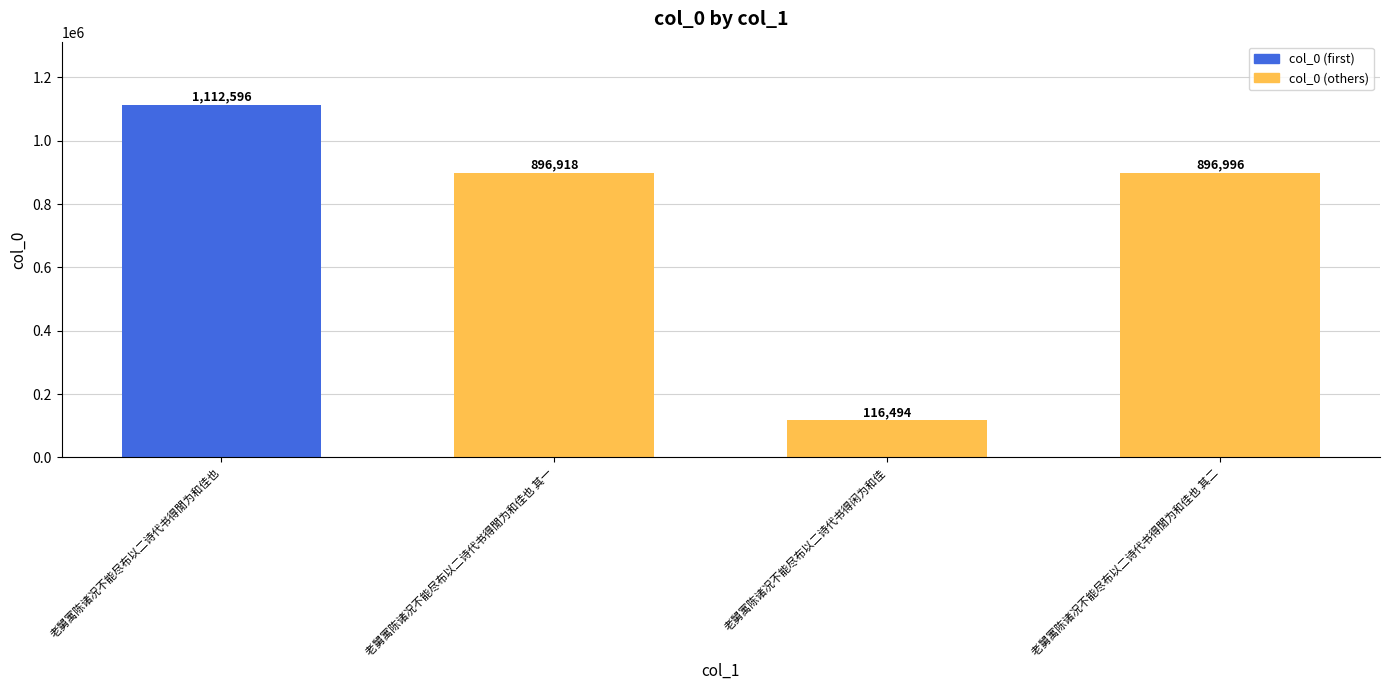

What is the maximum value shown in the chart?

1112596